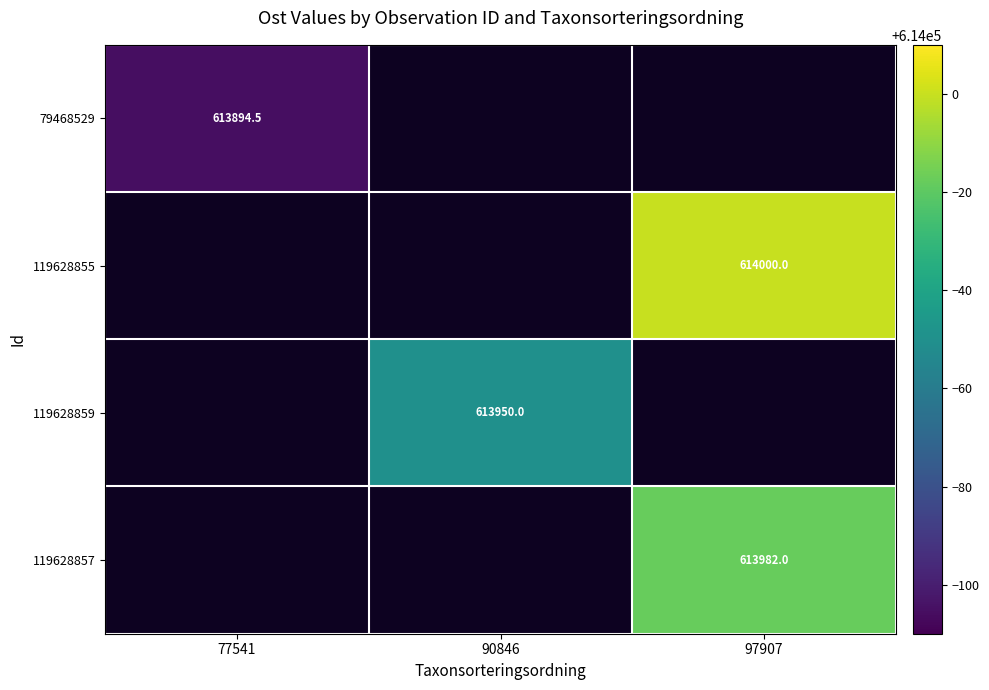

At how many categories does at least one series exceed 613944?

2